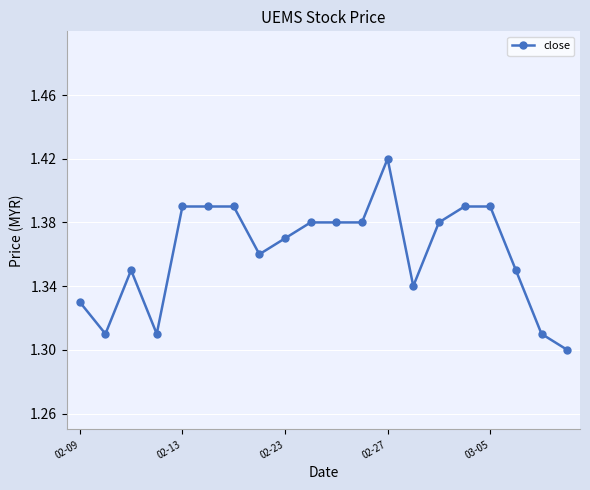

What is the sum of all values?

27.2